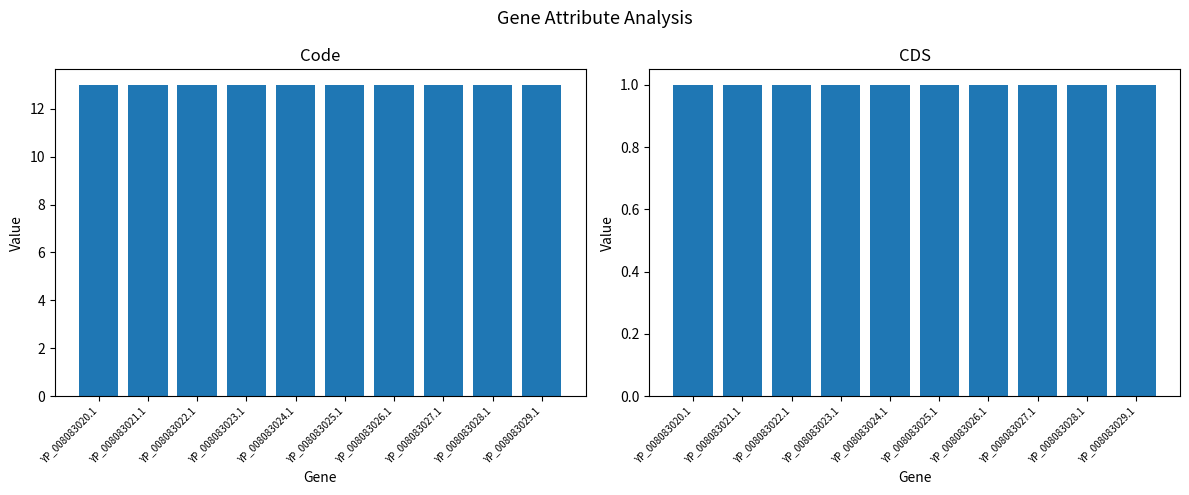

Are the bars grouped side by side (vs. stacked)?

Yes